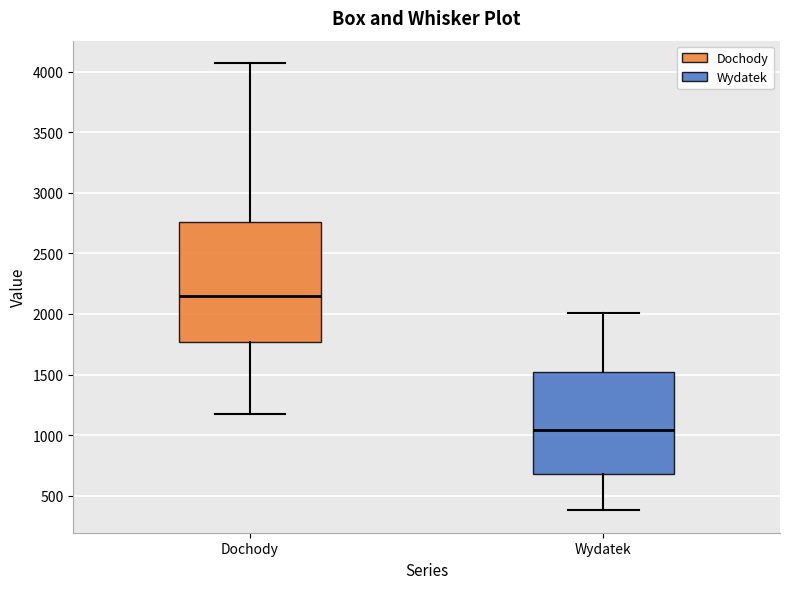

Which box has the highest median line?

Dochody